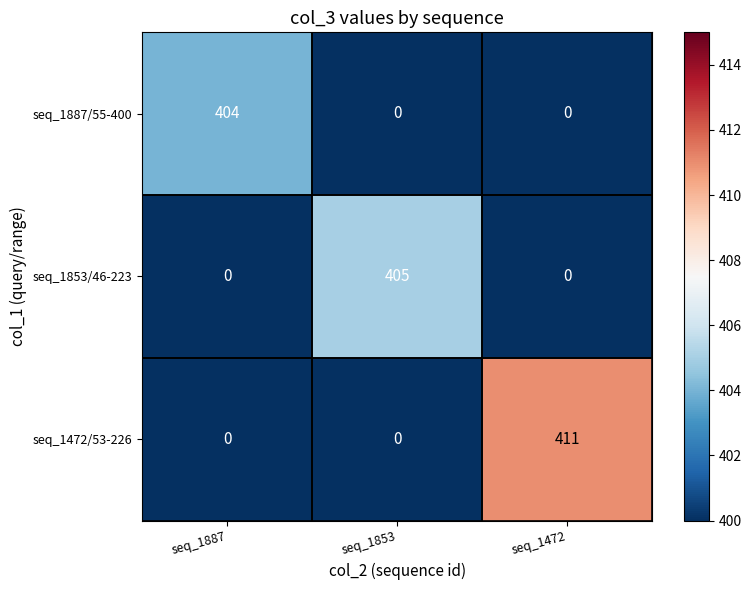

Which series changed the most between seq_1887 and seq_1853?

seq_1853/46-223